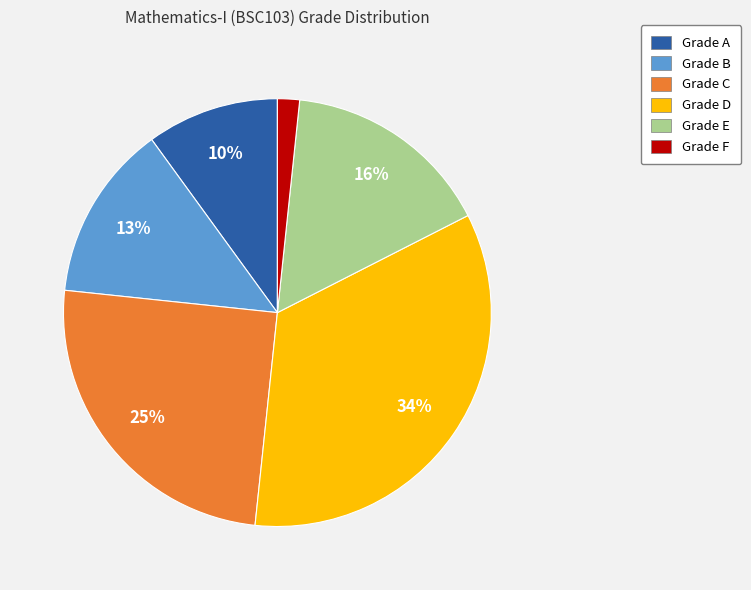

Is there any slice that represents more than half of the pie?

No